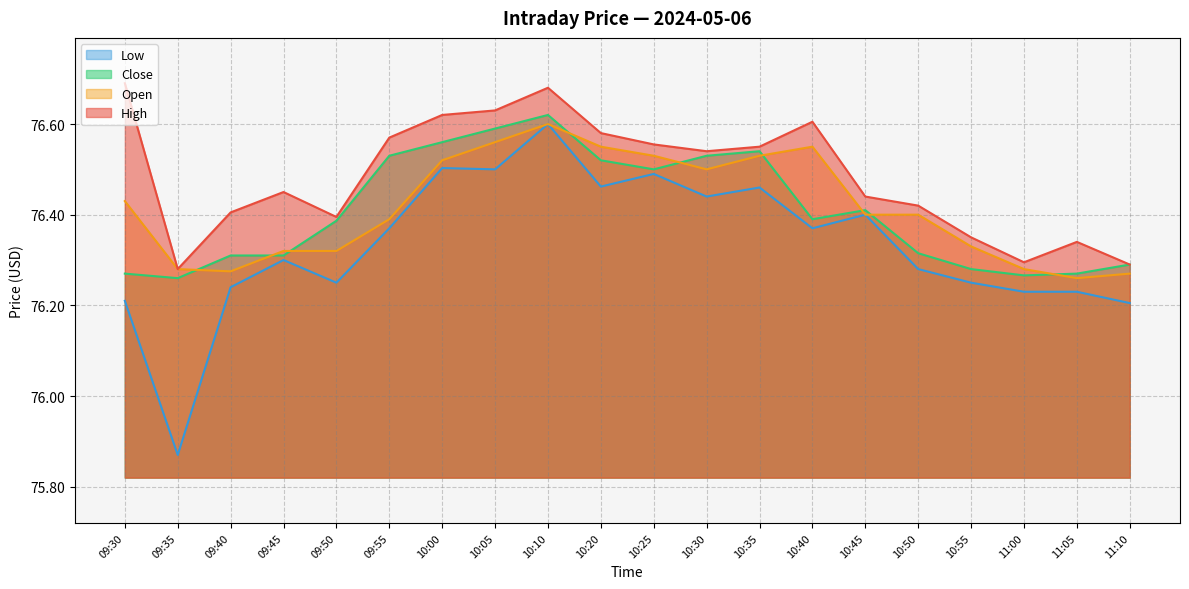

How many categories are shown in the chart?

20